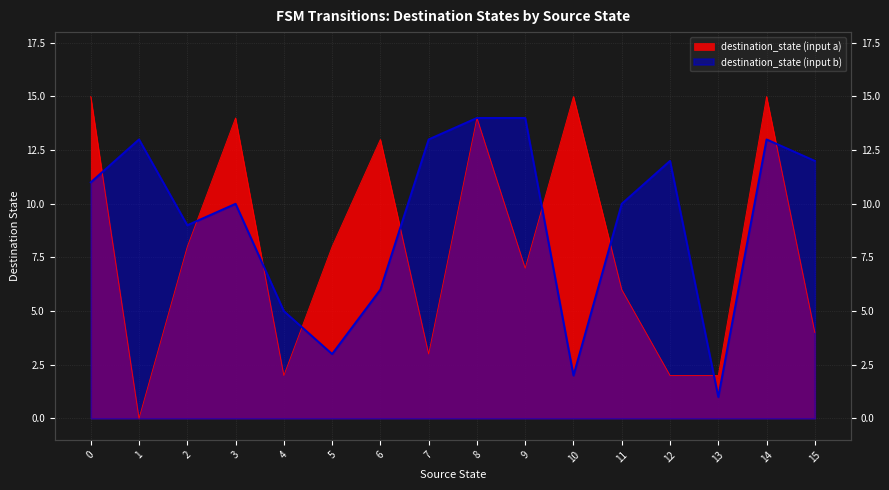

True or false: destination_state (input b) has a value of 14 at 9.

True